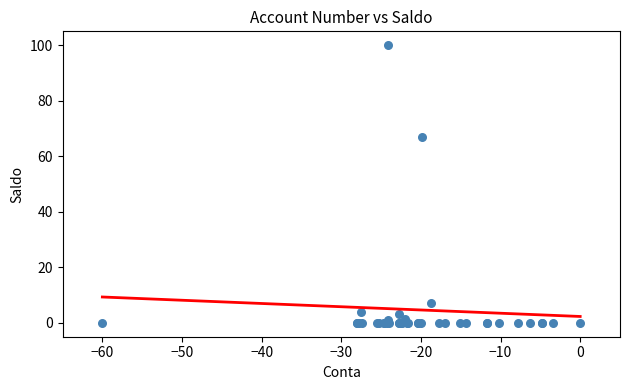

What Y value in the scatter plot is closest to 50?

67.1